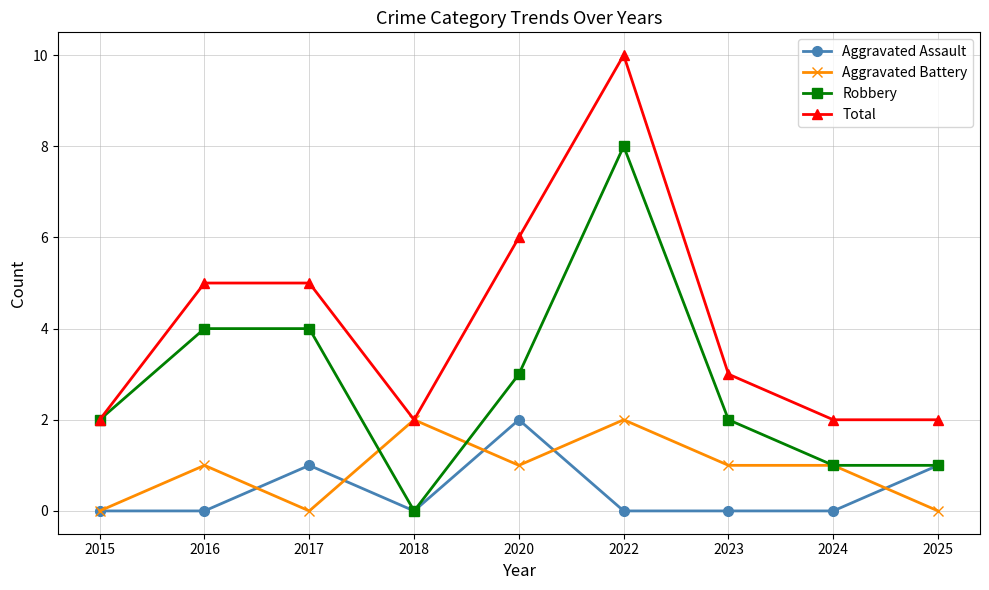

Reading left to right, list all the values displayed in this chart.

Aggravated Assault: 0	0	1	0	2	0	0	0	1
Aggravated Battery: 0	1	0	2	1	2	1	1	0
Robbery: 2	4	4	0	3	8	2	1	1
Total: 2	5	5	2	6	10	3	2	2